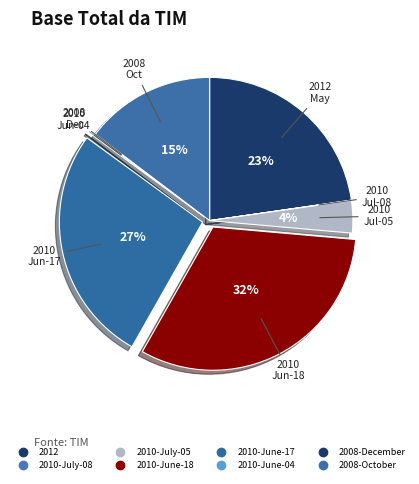

Is there a majority slice in this chart?

No